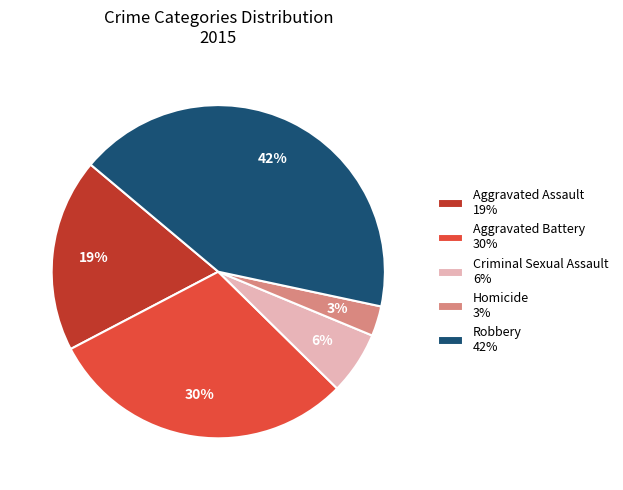

To the nearest percent, what percentage of the pie is Aggravated Assault?

19%